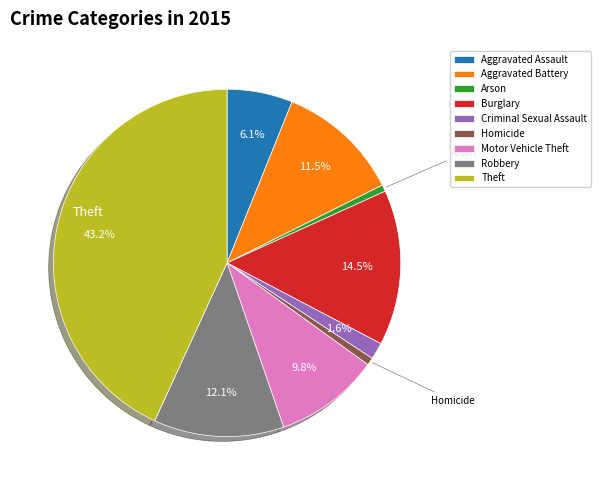

Is Criminal Sexual Assault the majority of the pie?

No